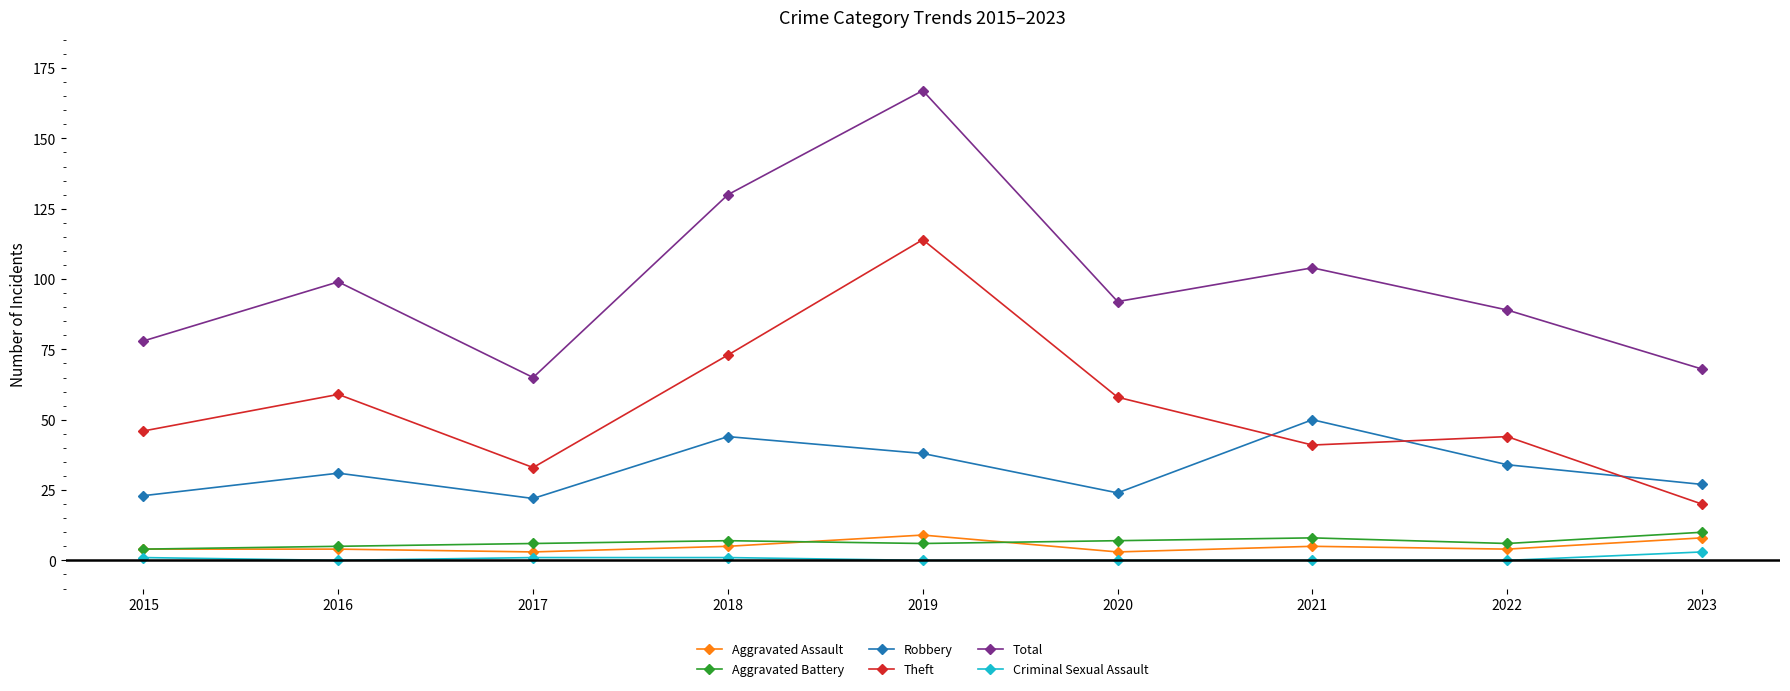

Which series changed the most between 2015 and 2020?

Total